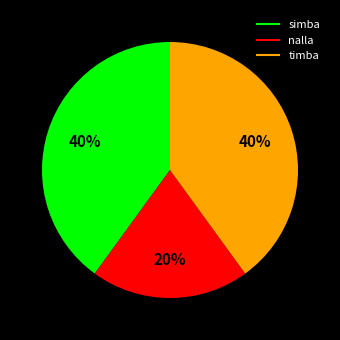

What is the smallest slice in the pie chart?

nalla